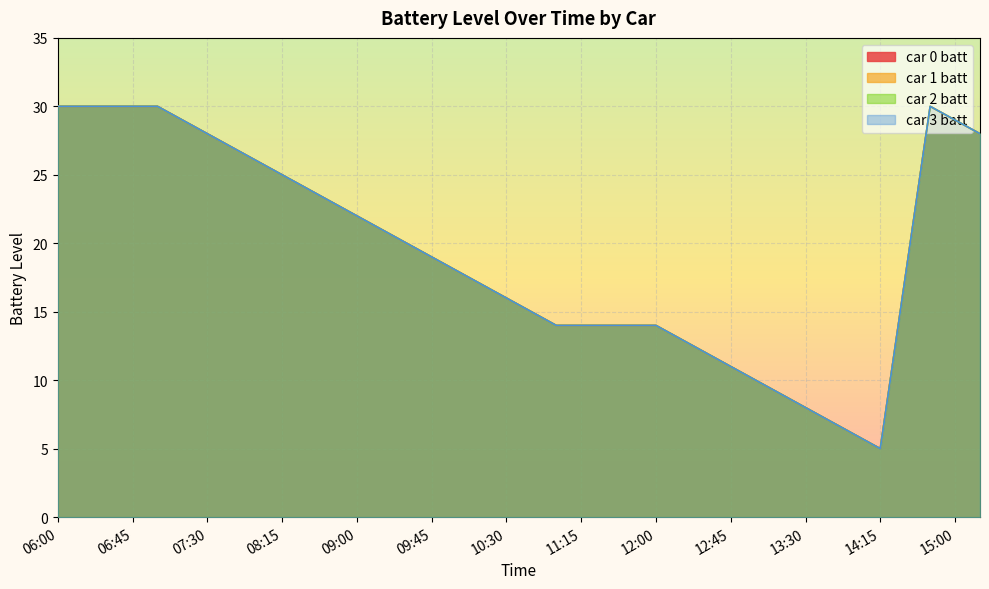

What is the label of the 9th point from the right?

13:15